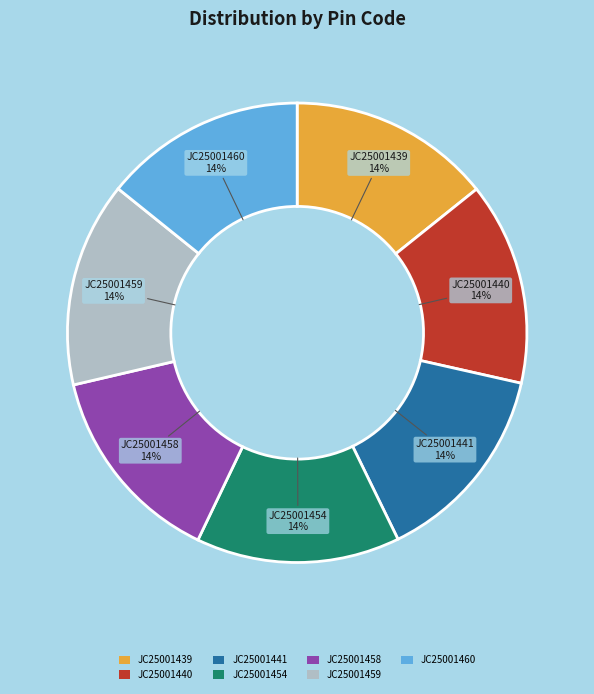

What percentage is the JC25001441 slice, to the nearest percent?

14%